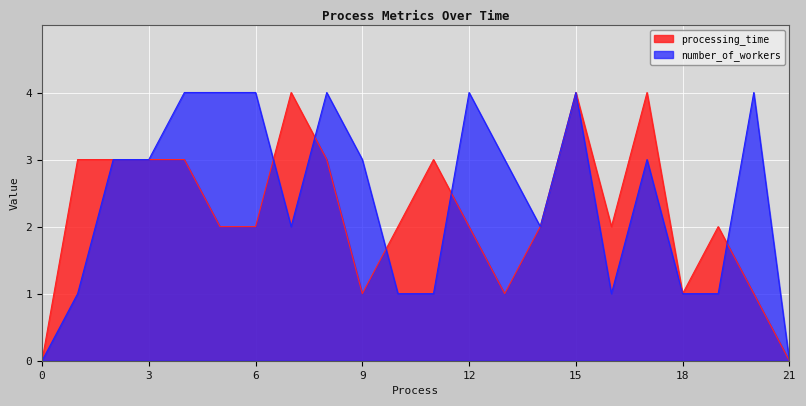

What is the difference between the maximum and minimum values in the number_of_workers series?

4